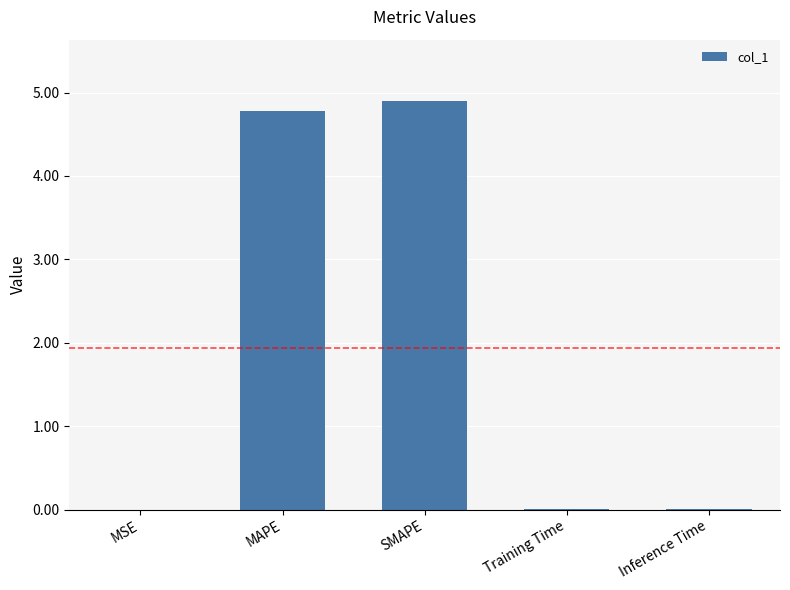

What is the sum of all values?

9.7